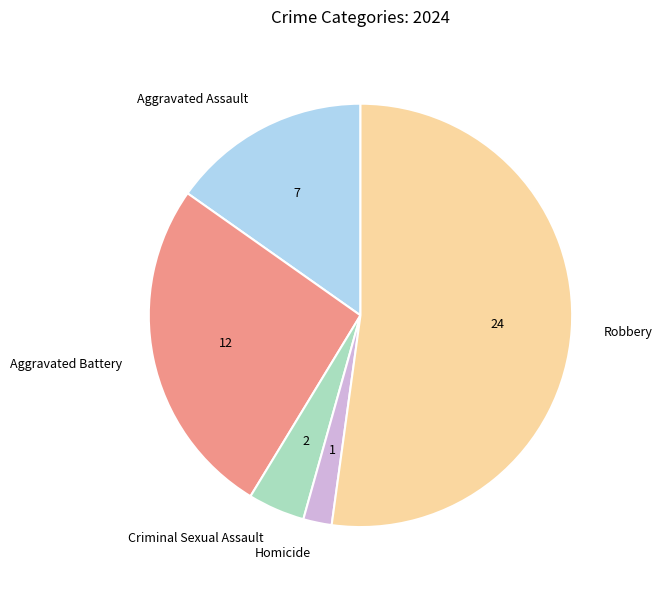

Is it true that Robbery is 39% of the pie?

False